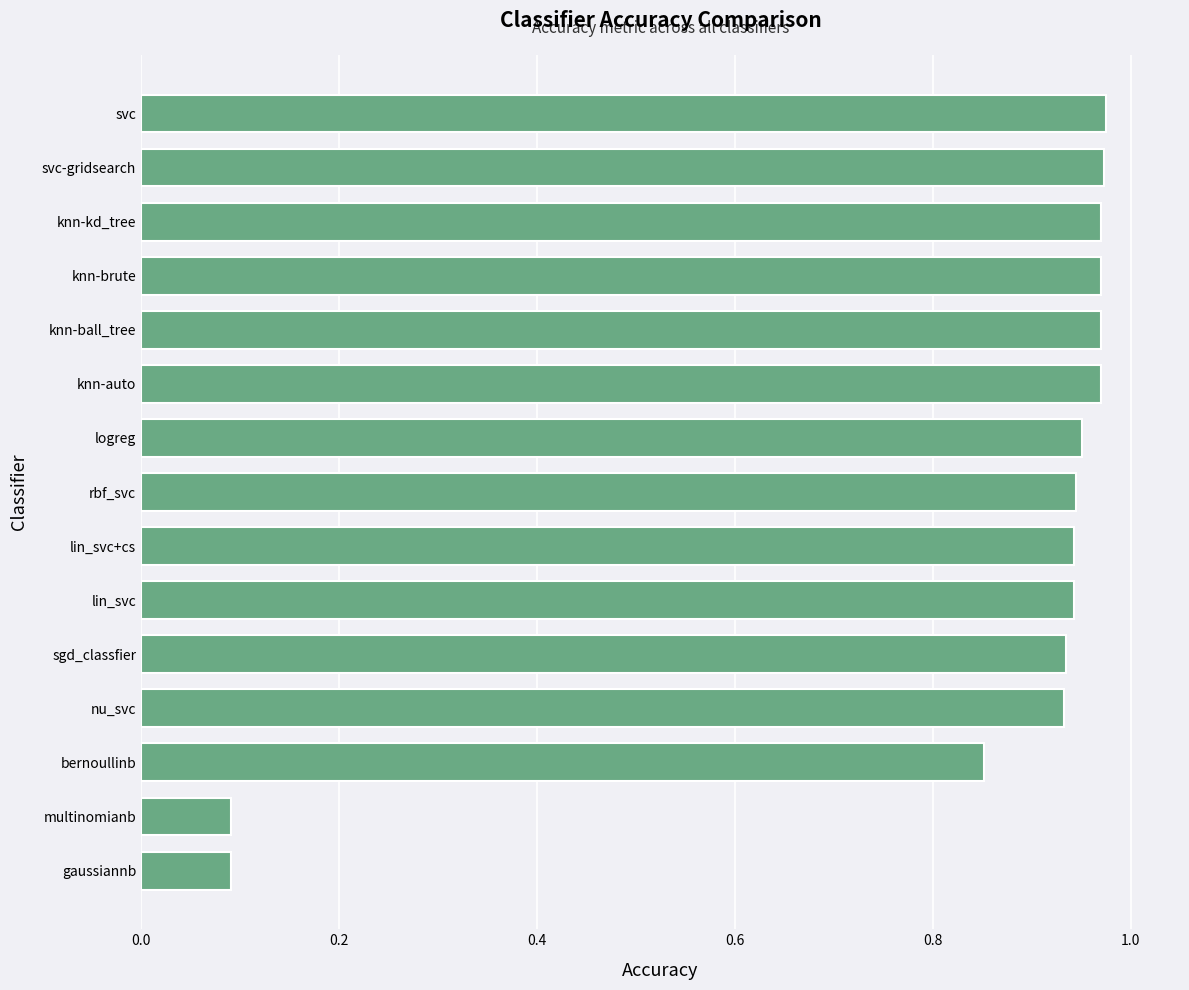

How many series are shown in this chart?

1